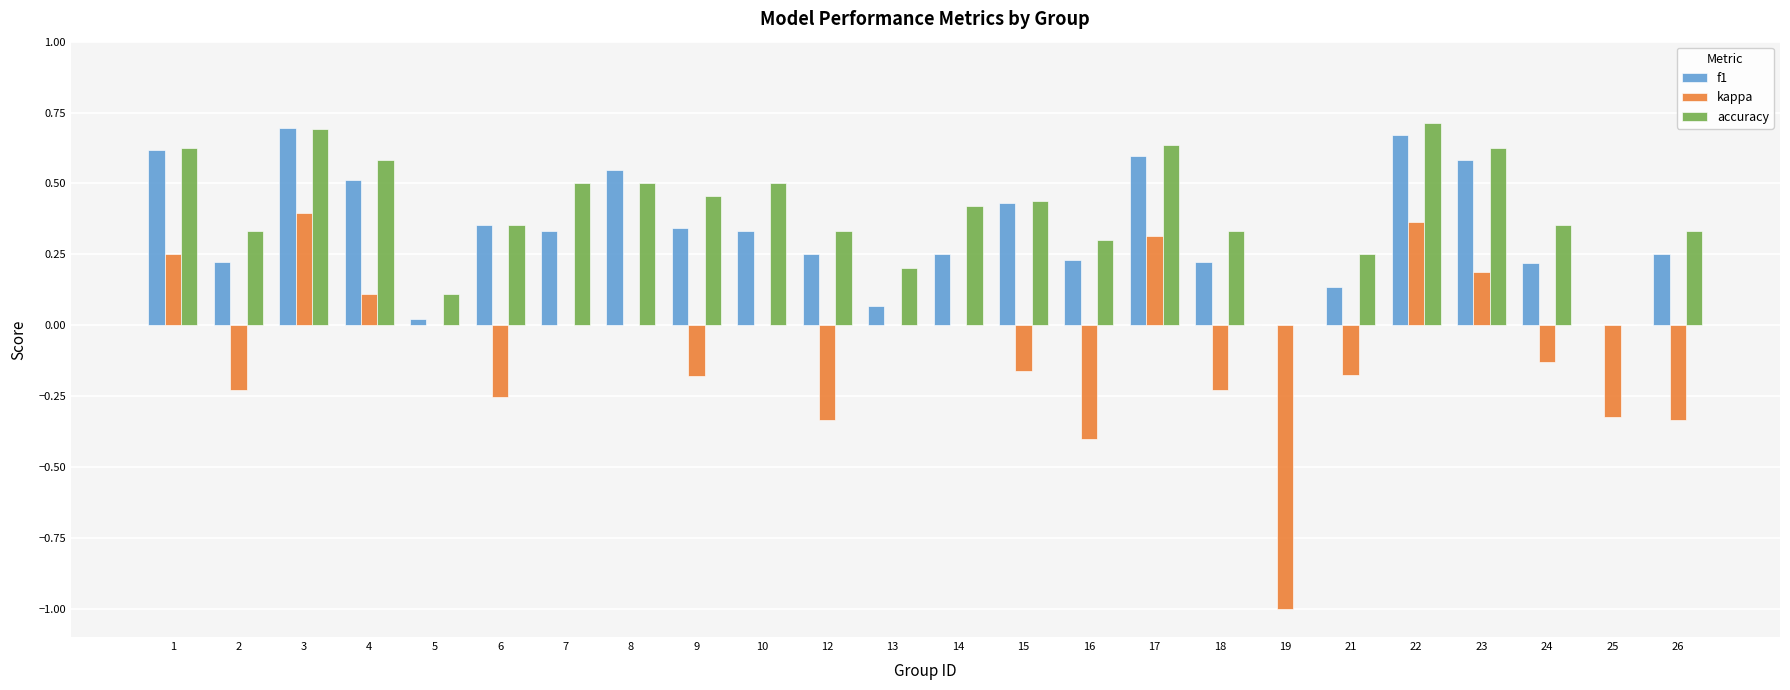

Which series changed the most between 10 and 19?

kappa